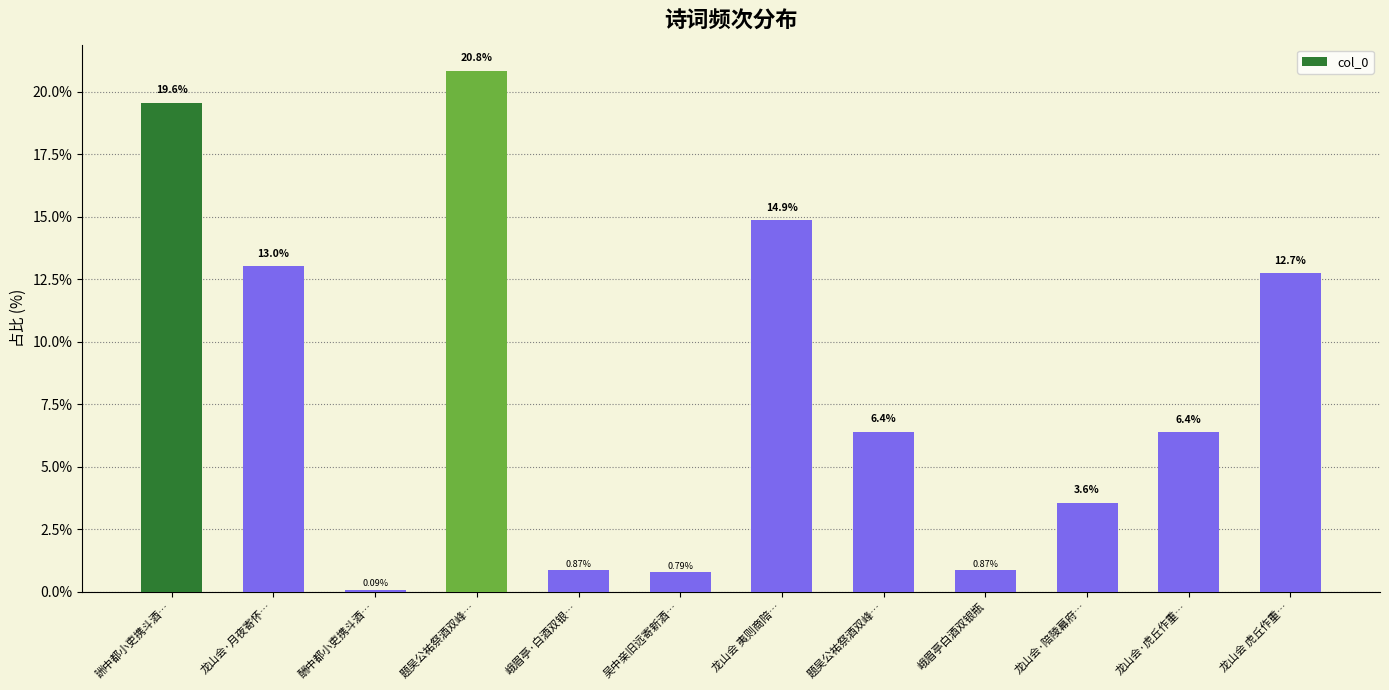

Reading left to right, extract all data points from this chart.

19.6	13.0	0.1	20.8	0.9	0.8	14.9	6.4	0.9	3.6	6.4	12.7